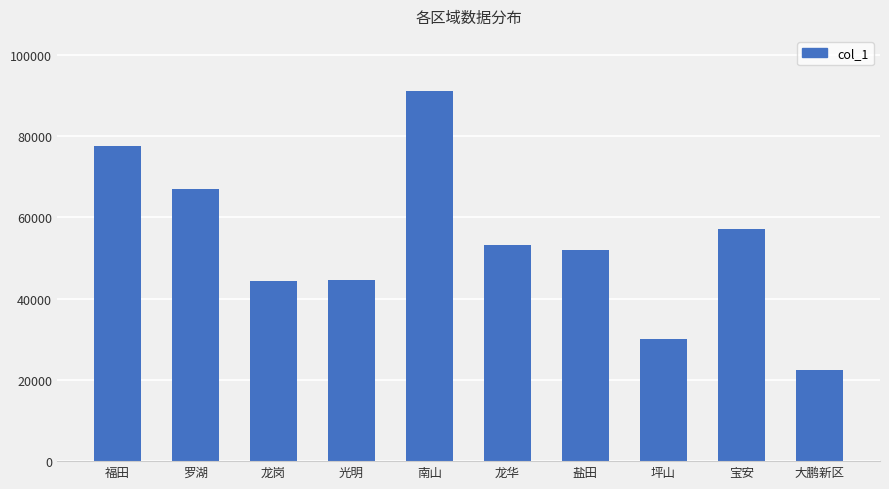

What is the smallest value displayed?

22324.5